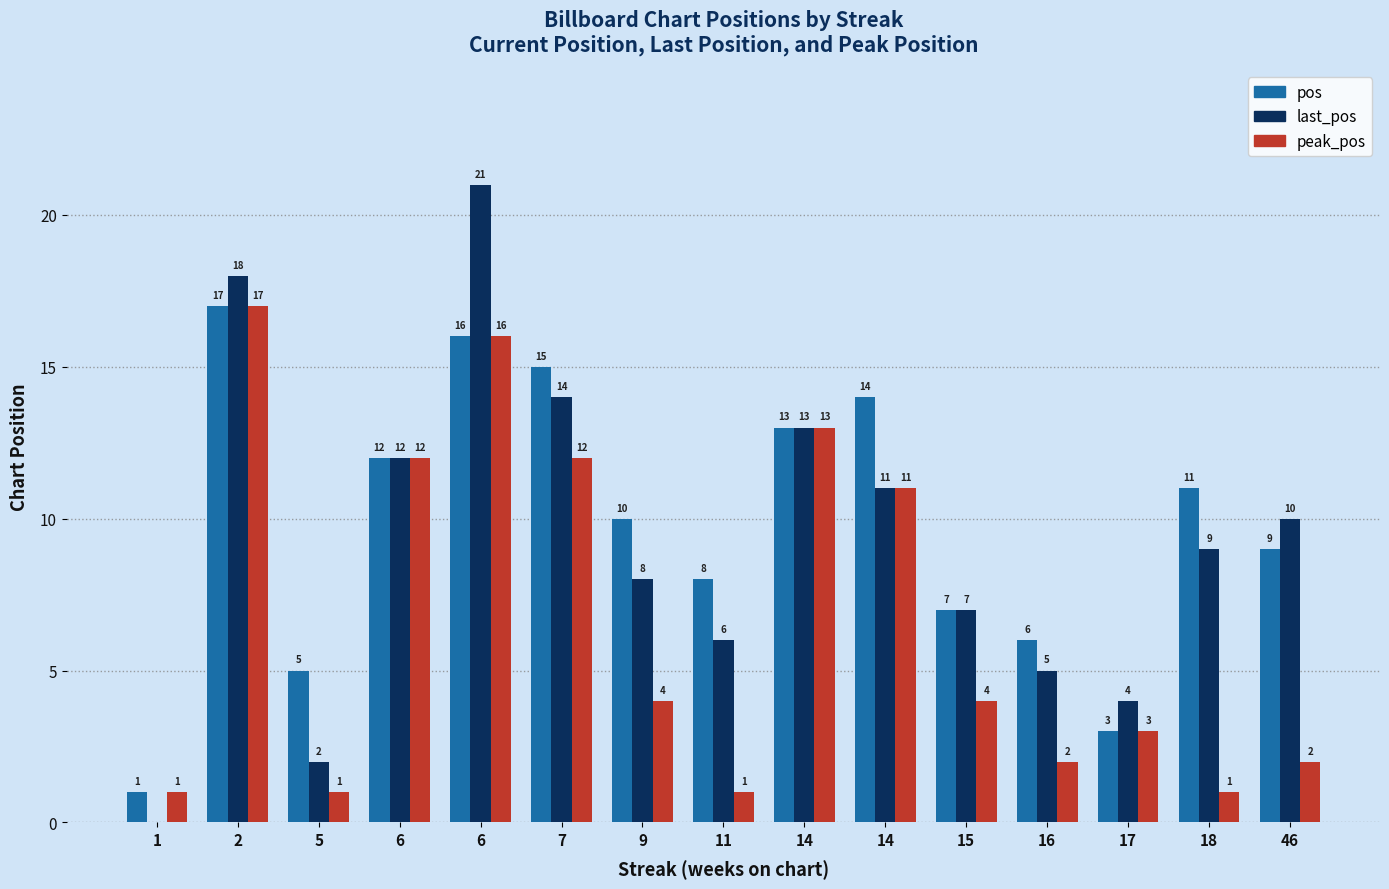

Read the pos value at 7, to the nearest 10.

20